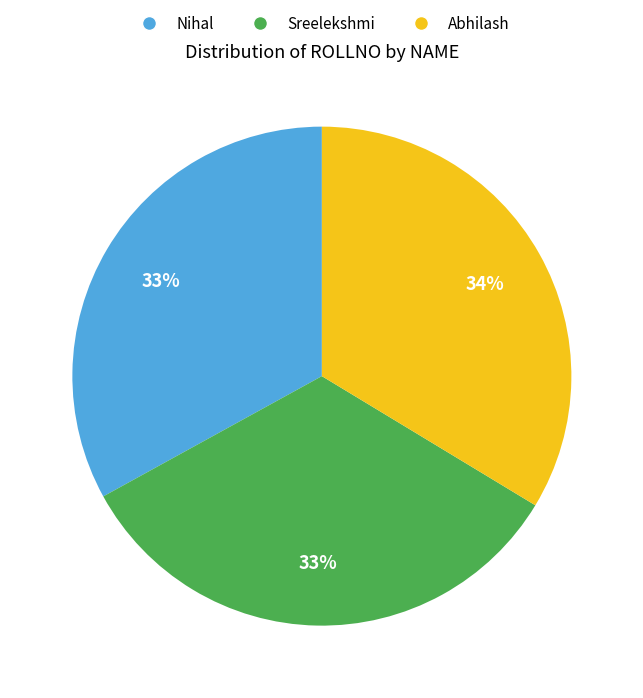

Count the number of slices in the pie.

3